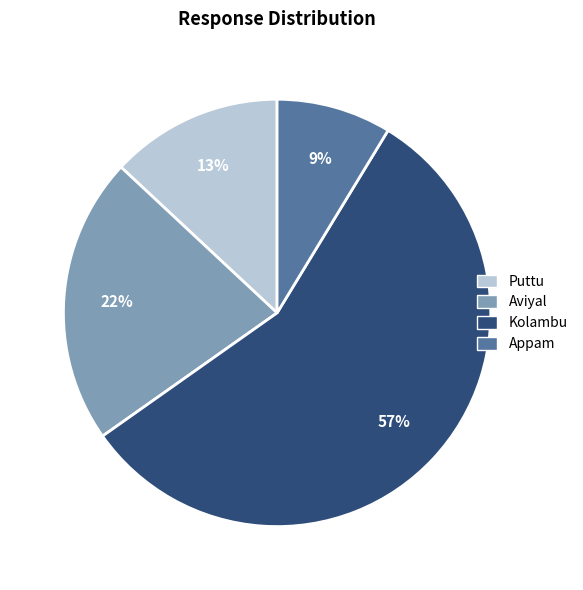

To the nearest percent, what portion does Appam represent?

9%